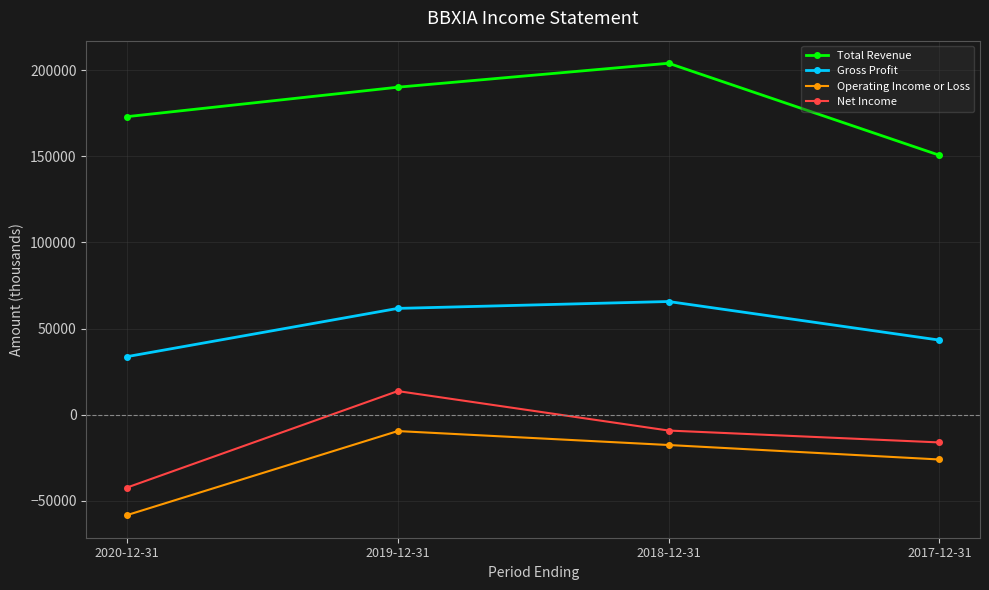

Does the chart have visible grid lines?

Yes